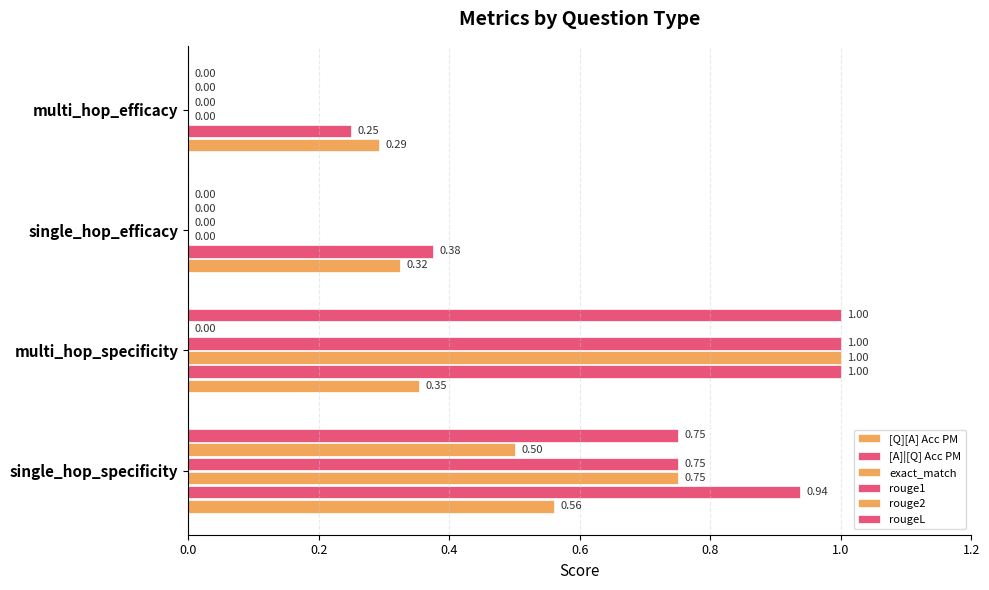

What is the average value of the rougeL series?

0.4